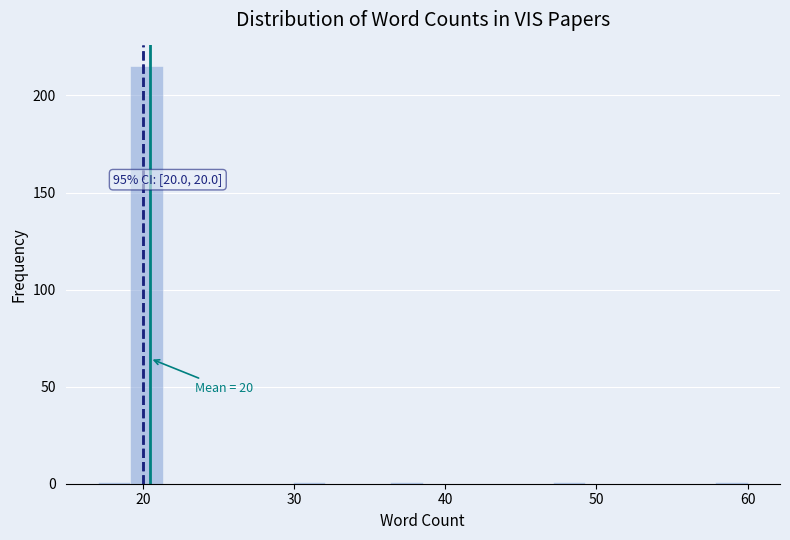

Read against the x-axis, roughly where is the centre of the tallest bar?

20